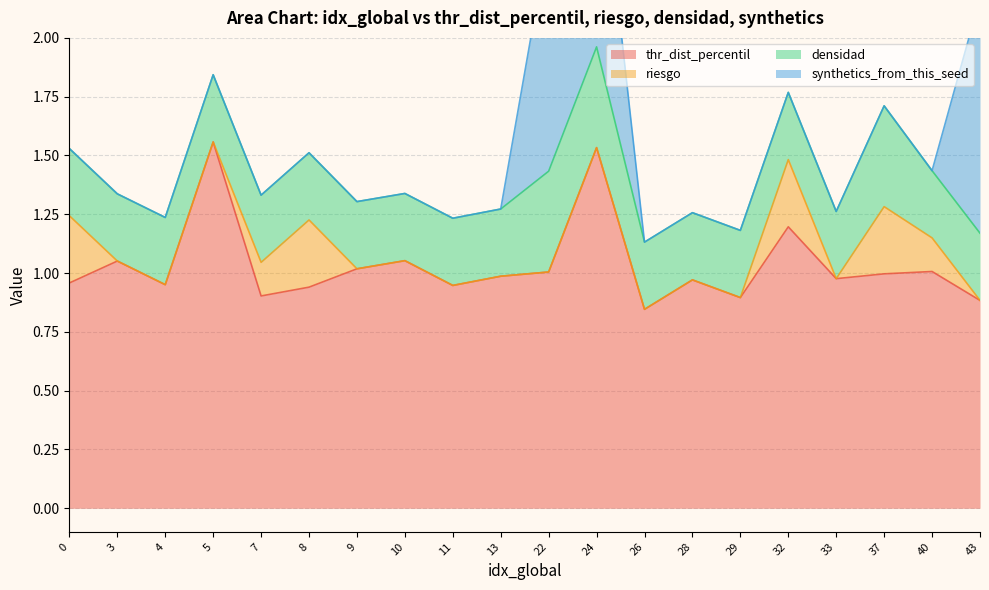

Reading left to right, extract all data points from this chart.

thr_dist_percentil: 0=1.0	3=1.1	4=1.0	5=1.6	7=0.9	8=0.9	9=1.0	10=1.1	11=0.9	13=1.0	22=1.0	24=1.5	26=0.8	28=1.0	29=0.9	32=1.2	33=1.0	37=1.0	40=1.0	43=0.9
riesgo: 0=0.3	3=0.0	4=0.0	5=0.0	7=0.1	8=0.3	9=0.0	10=0.0	11=0.0	13=0.0	22=0.0	24=0.0	26=0.0	28=0.0	29=0.0	32=0.3	33=0.0	37=0.3	40=0.1	43=0.0
densidad: 0=0.3	3=0.3	4=0.3	5=0.3	7=0.3	8=0.3	9=0.3	10=0.3	11=0.3	13=0.3	22=0.4	24=0.4	26=0.3	28=0.3	29=0.3	32=0.3	33=0.3	37=0.4	40=0.3	43=0.3
synthetics_from_this_seed: 0=0.0	3=0.0	4=0.0	5=0.0	7=0.0	8=0.0	9=0.0	10=0.0	11=0.0	13=0.0	22=1.0	24=1.0	26=0.0	28=0.0	29=0.0	32=0.0	33=0.0	37=0.0	40=0.0	43=1.0